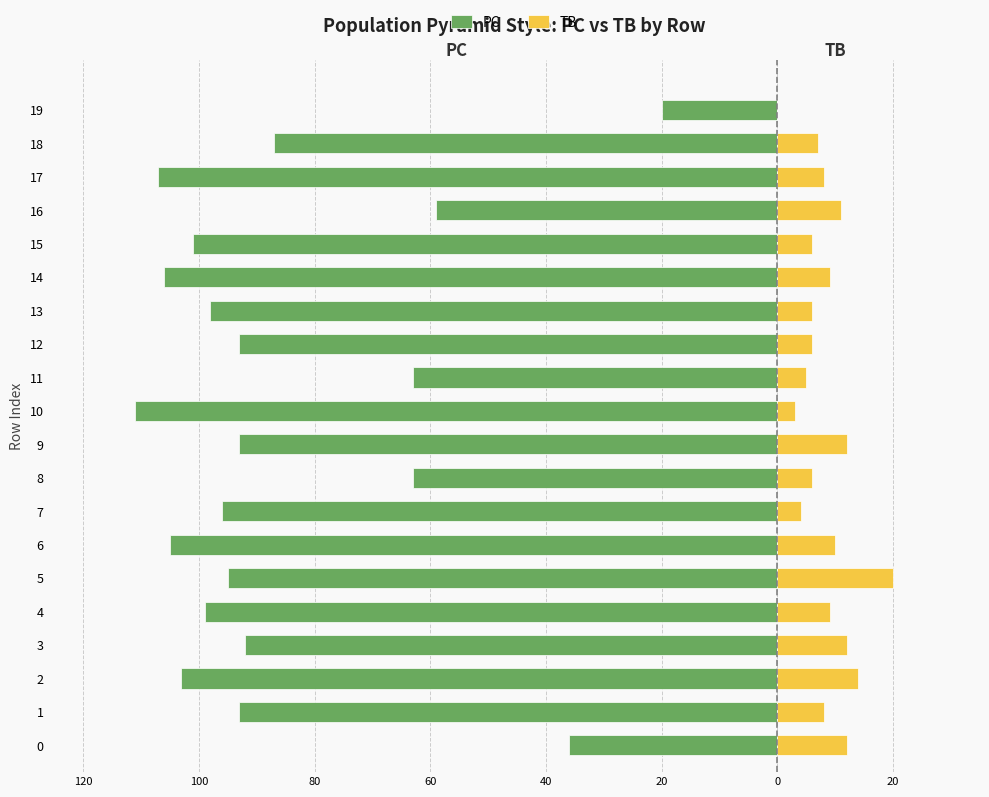

Which series has the widest spread of values?

PC